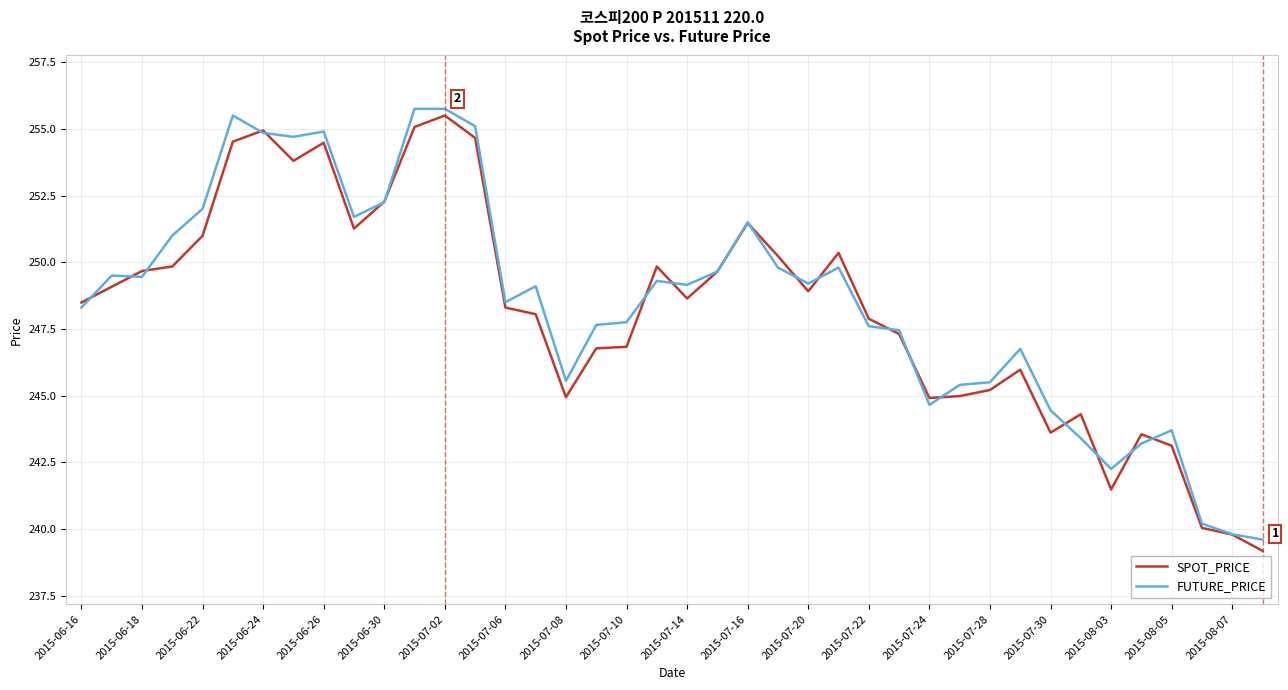

List the series in order of their peak value, lowest first.

SPOT_PRICE, FUTURE_PRICE